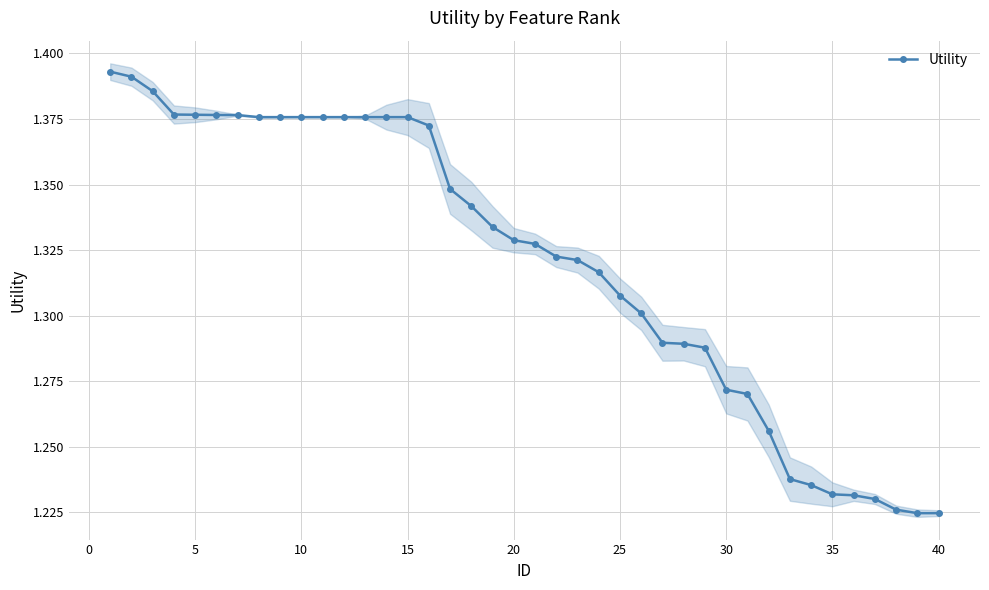

What is the difference between the maximum and minimum values?

0.2